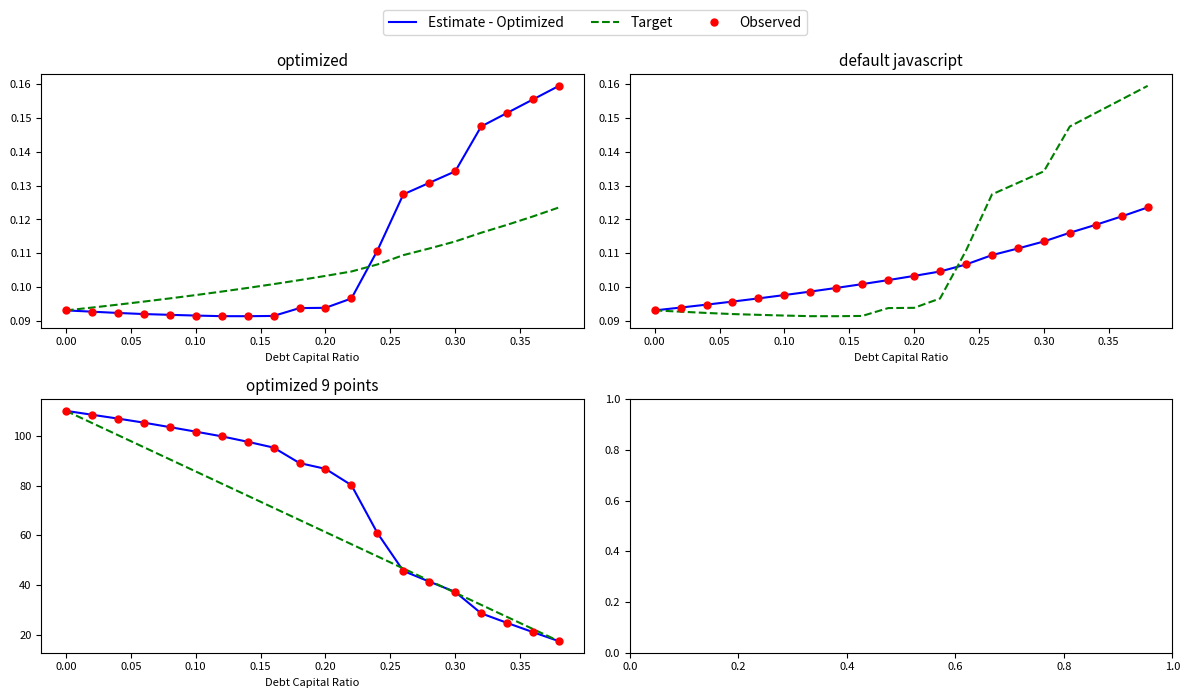

Which series has the widest spread of Y values?

Estimate - Optimized